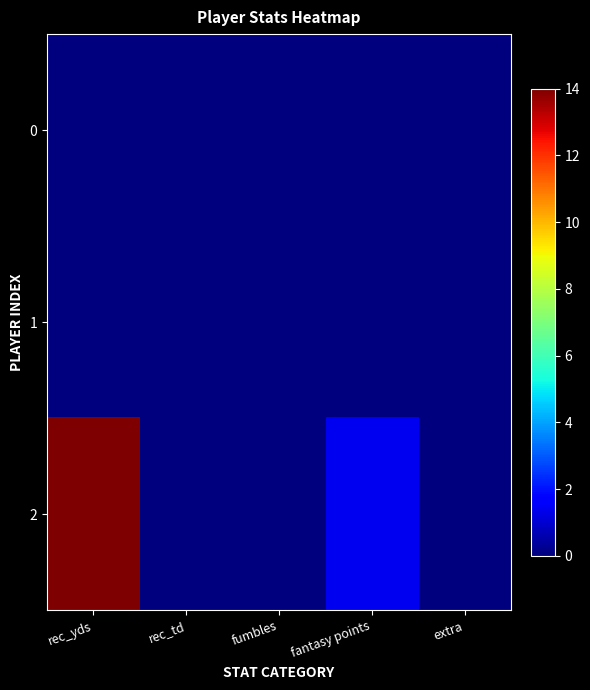

List the series in order of their peak value, highest first.

2, 0, 1